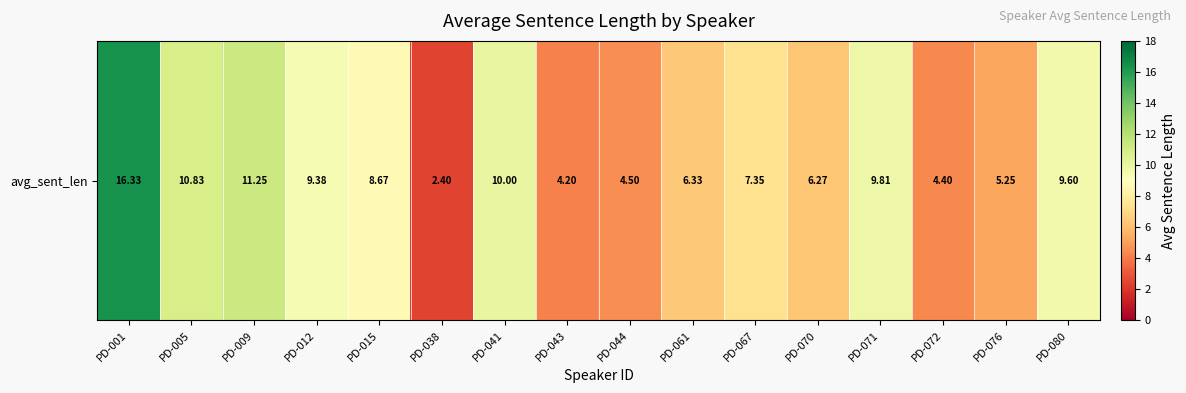

How many categories are shown in the chart?

16